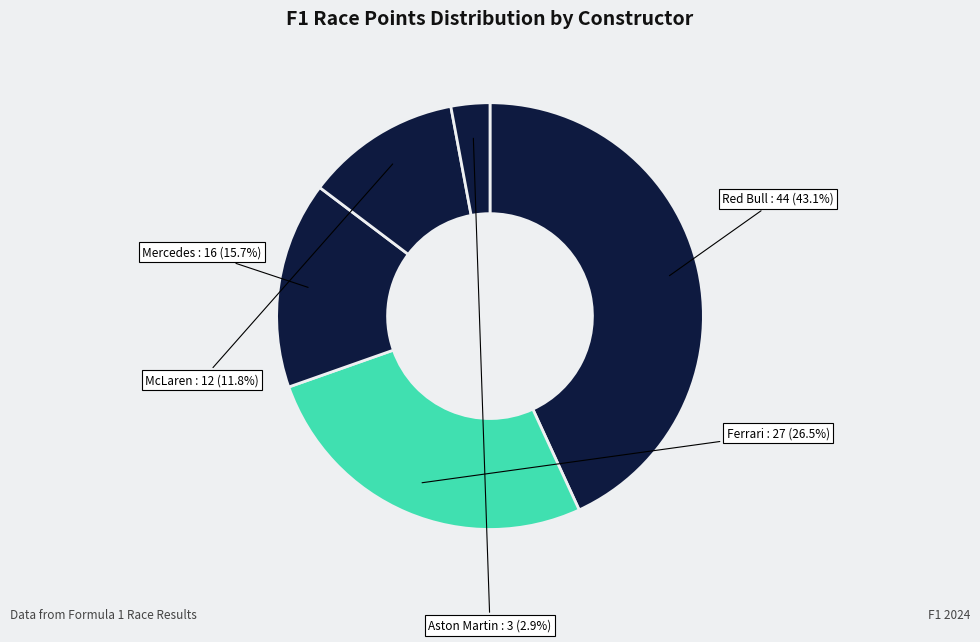

How many slices are in this pie chart?

5